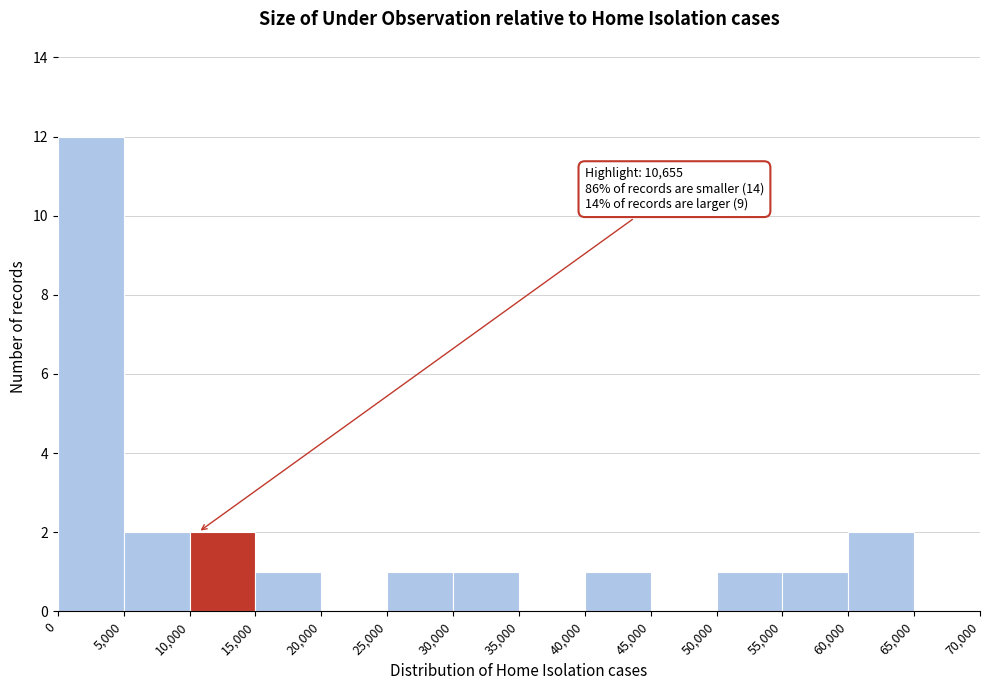

Over which range of the x-axis is the bar tallest?

0 to 5,000